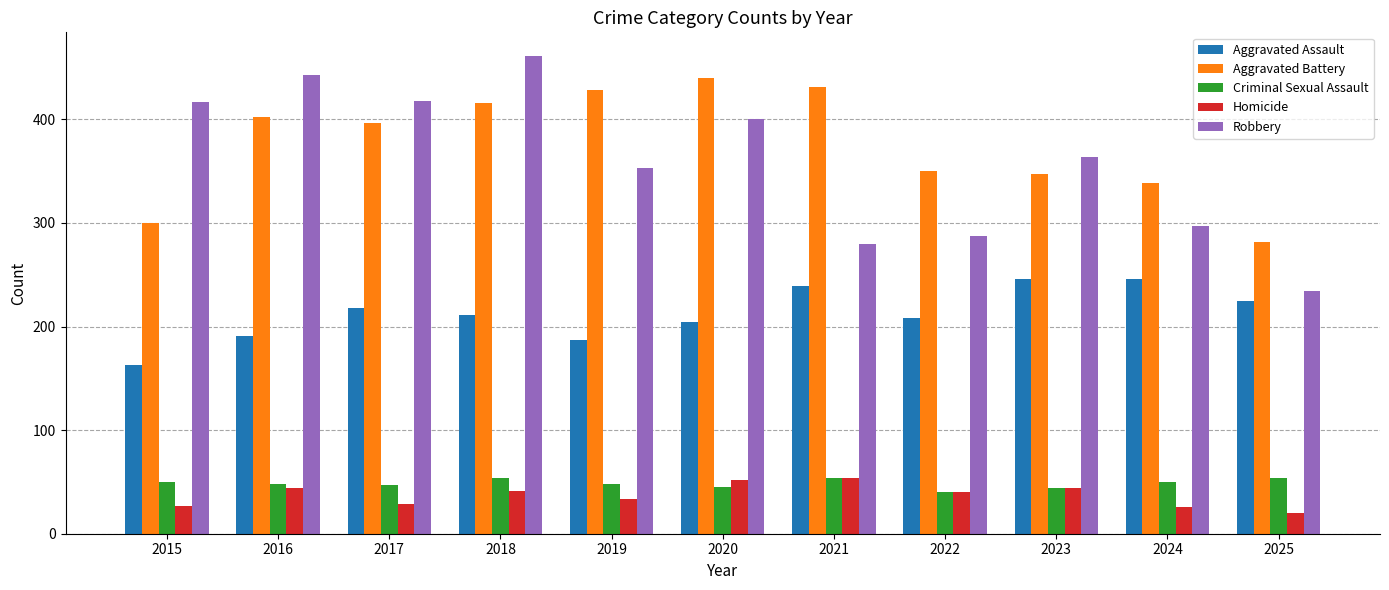

At which category does the chart reach its minimum across all series?

2025